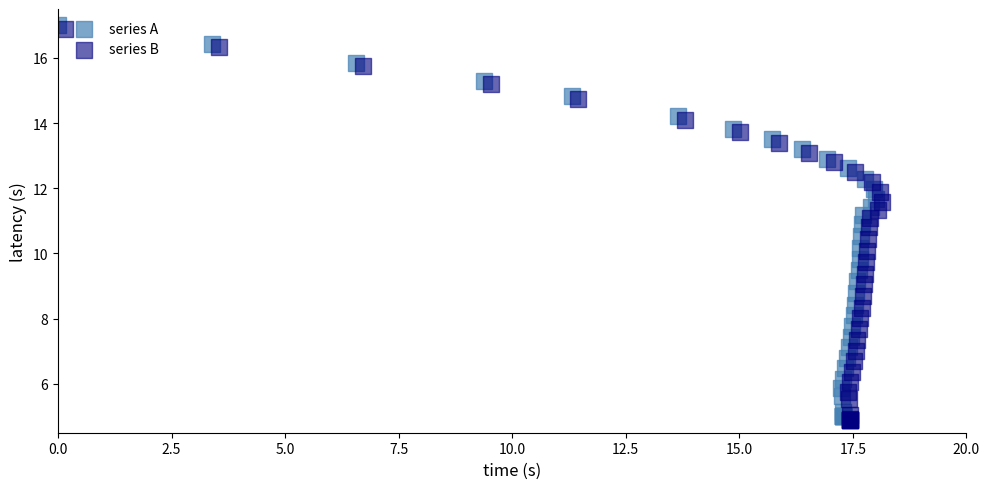

What are all the series names shown in the legend?

series A, series B